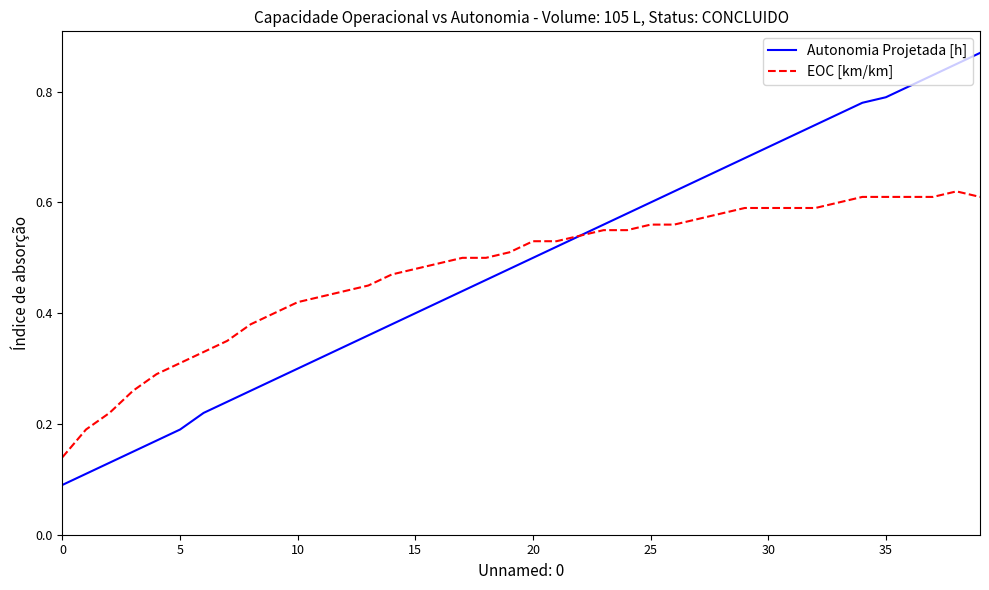

Which series has the widest spread of values?

Autonomia Projetada [h]